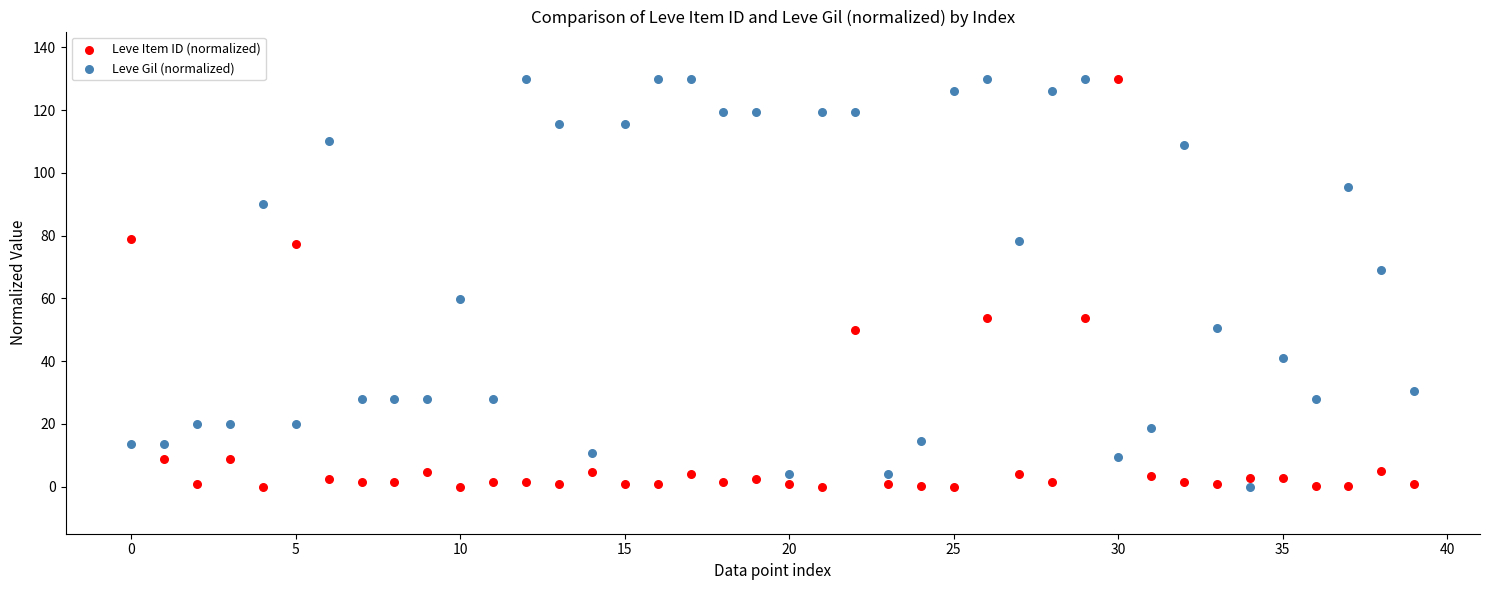

What are all the series names shown in the legend?

Leve Item ID (normalized), Leve Gil (normalized)